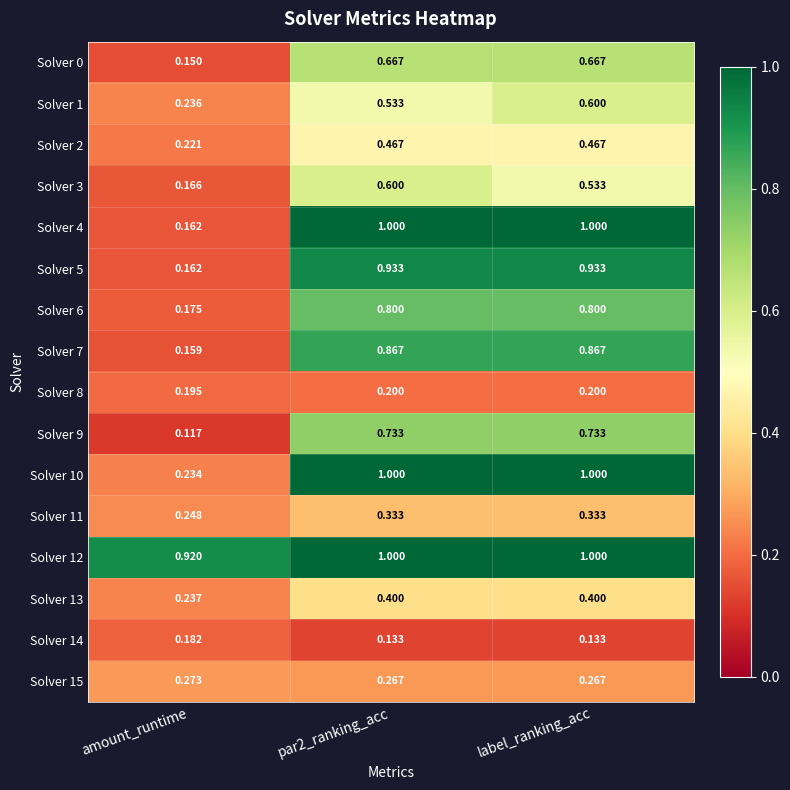

Is the value of Solver 12 at par2_ranking_acc greater than the value of Solver 15 at par2_ranking_acc?

Yes